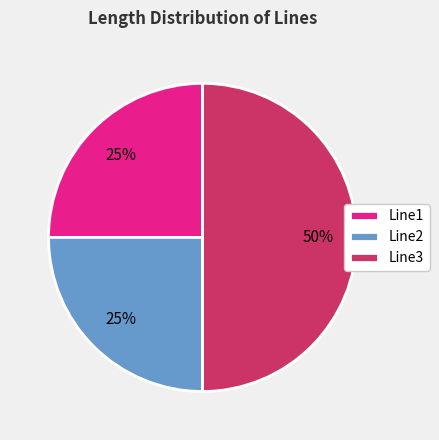

To the nearest percent, what is the average slice percentage?

33%